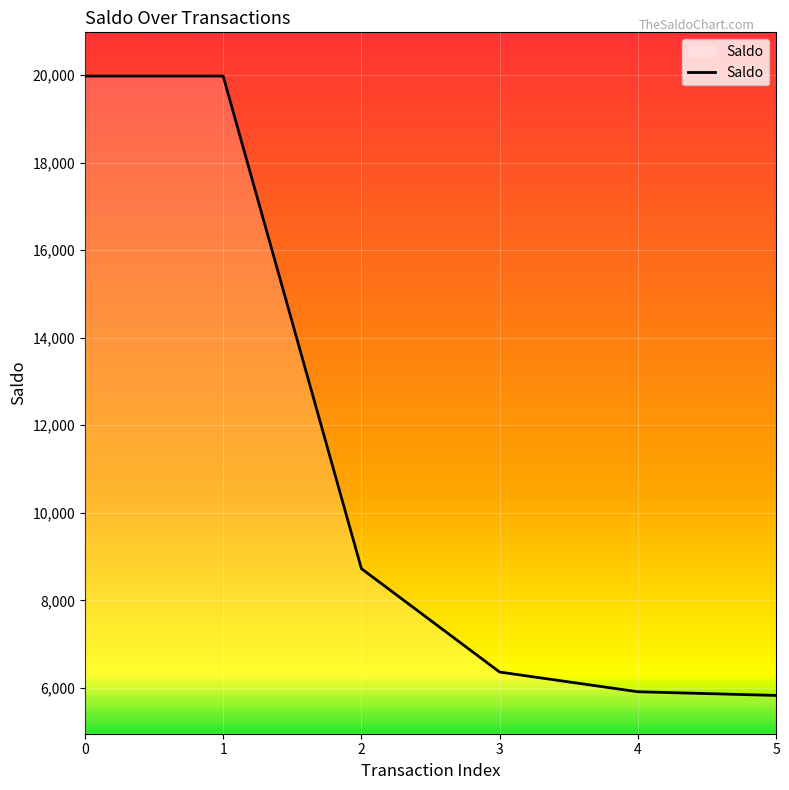

Read the value at 2.

8725.3